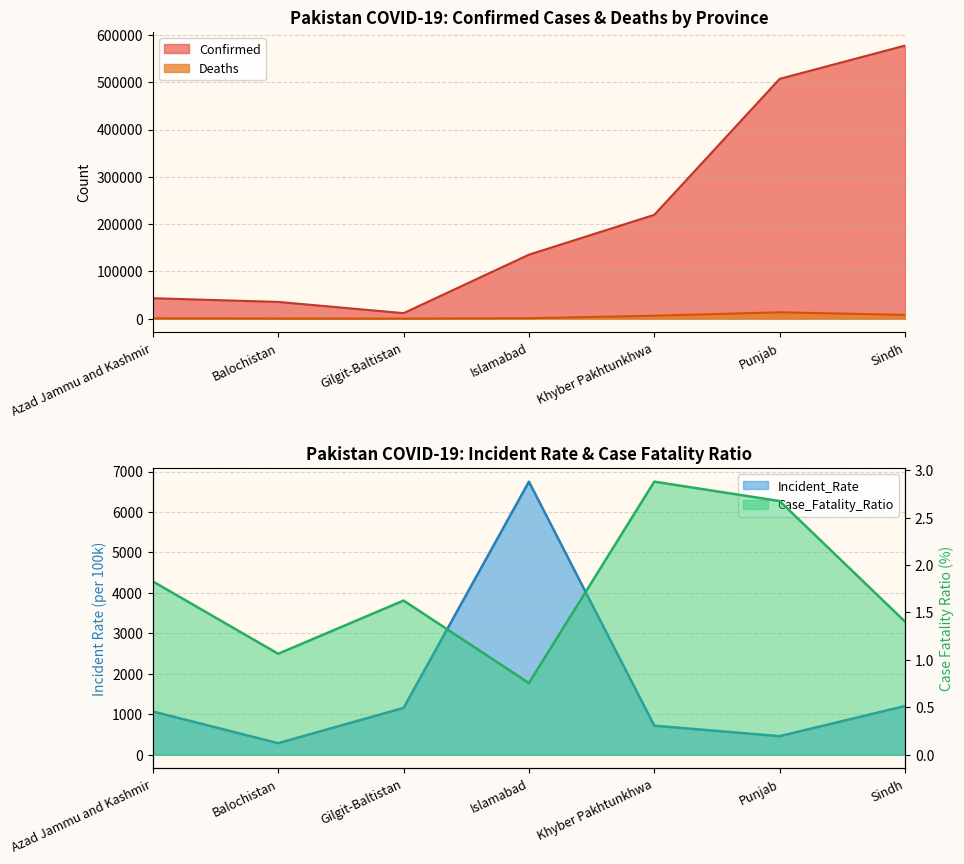

What is the approximate value of Deaths at Punjab?

13564